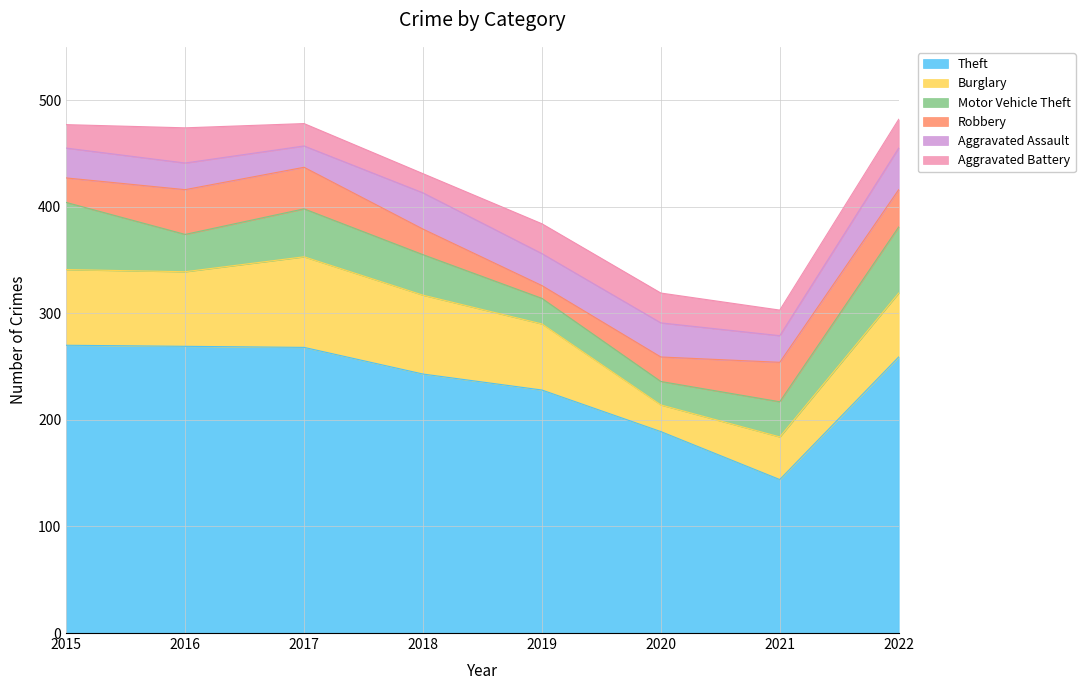

What are all the series names shown in the legend?

Theft, Burglary, Motor Vehicle Theft, Robbery, Aggravated Assault, Aggravated Battery